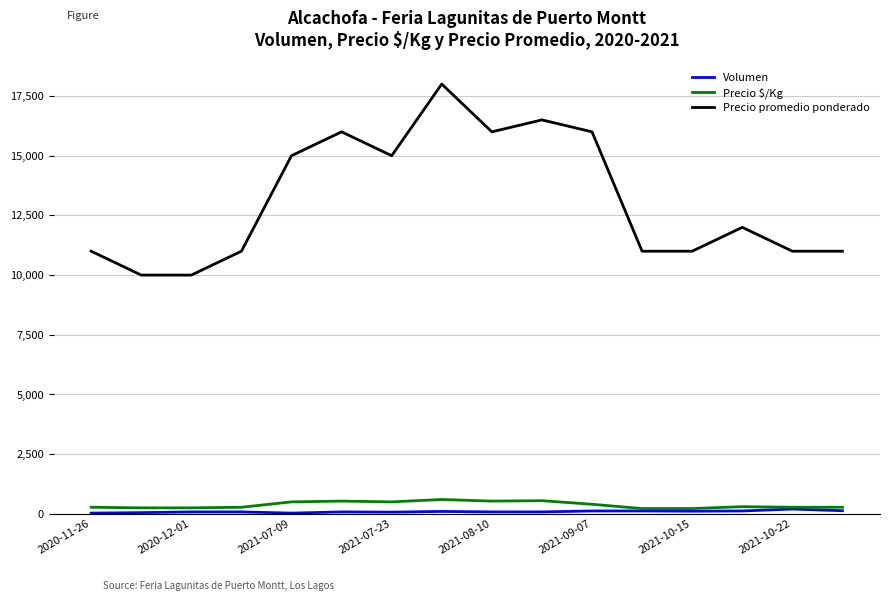

What is the lowest value of the Precio promedio ponderado series?

10000